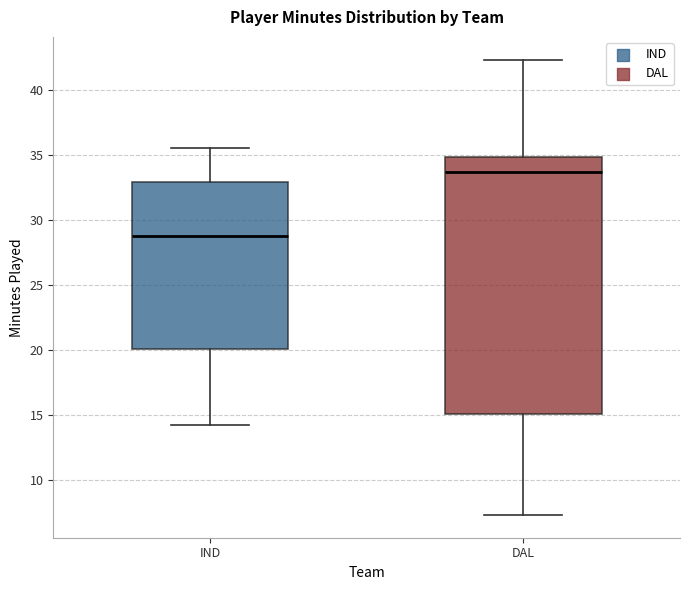

Reading left to right, transcribe this box plot: for each box, give where its median line is, the range the box spans, and where its two whiskers end, as read against the y-axis. The values are not printed on the chart, so give them approximately, as read against the axis.

IND: median 29.0, box 20.0 to 33.0, whiskers 14.5 to 35.5
DAL: median 33.5, box 15.0 to 35.0, whiskers 7.5 to 42.5